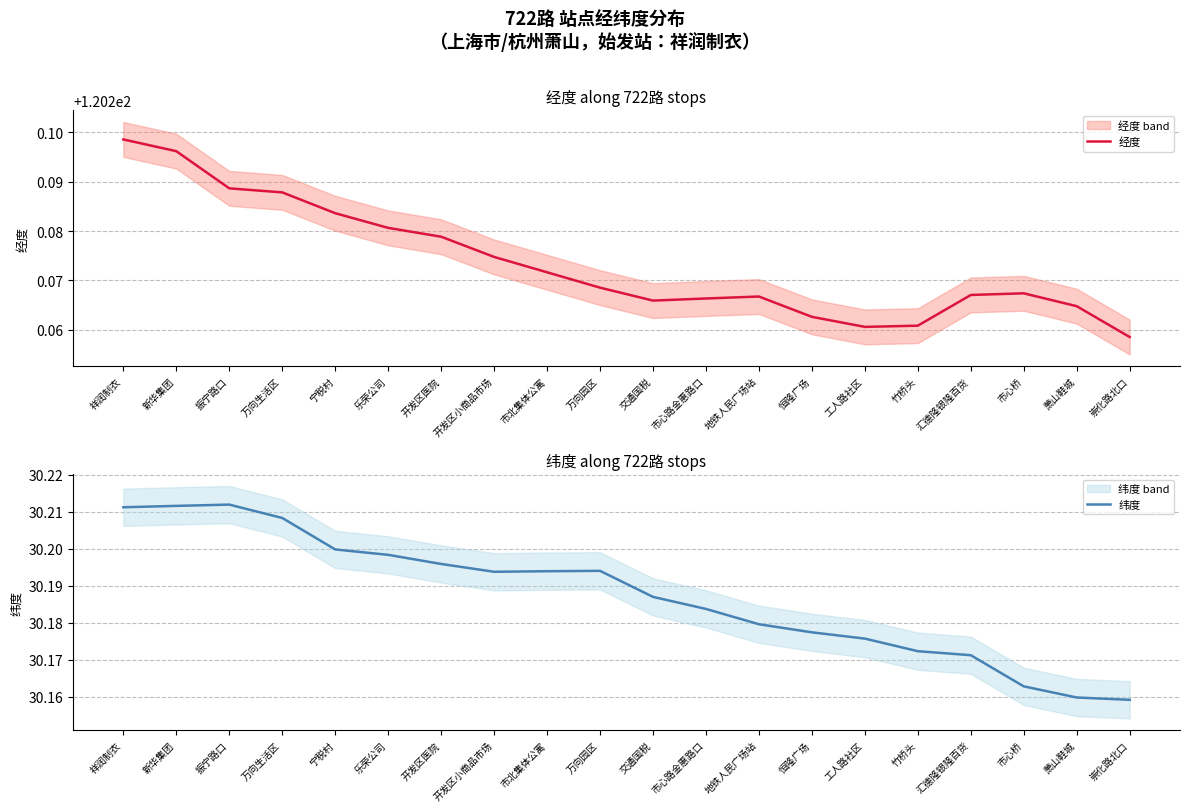

Rank the series by their average value, from highest to lowest.

经度, 纬度